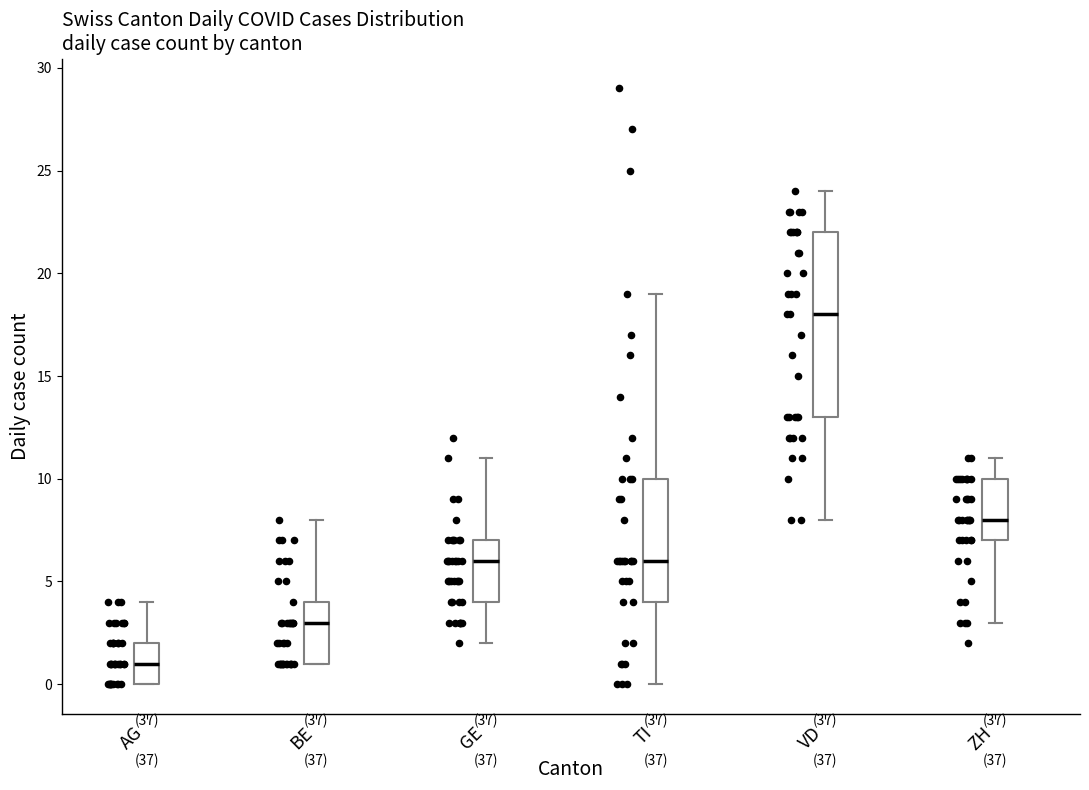

Comparing the boxes themselves (not the whiskers), which one is the tallest?

VD